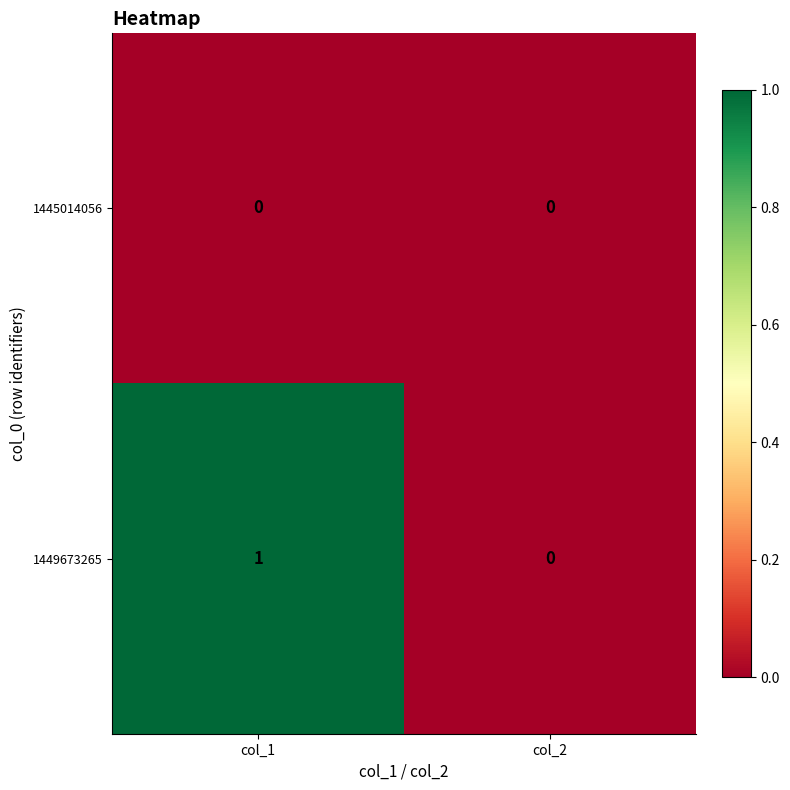

At which category is the sum across all series the highest?

col_1